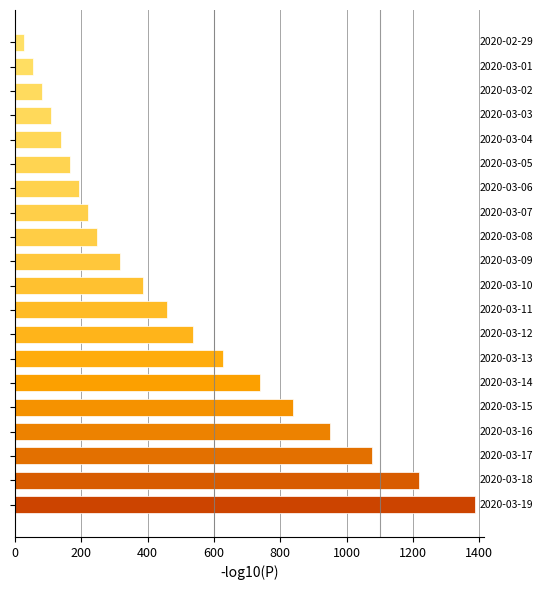

What is the greatest value displayed?

1386